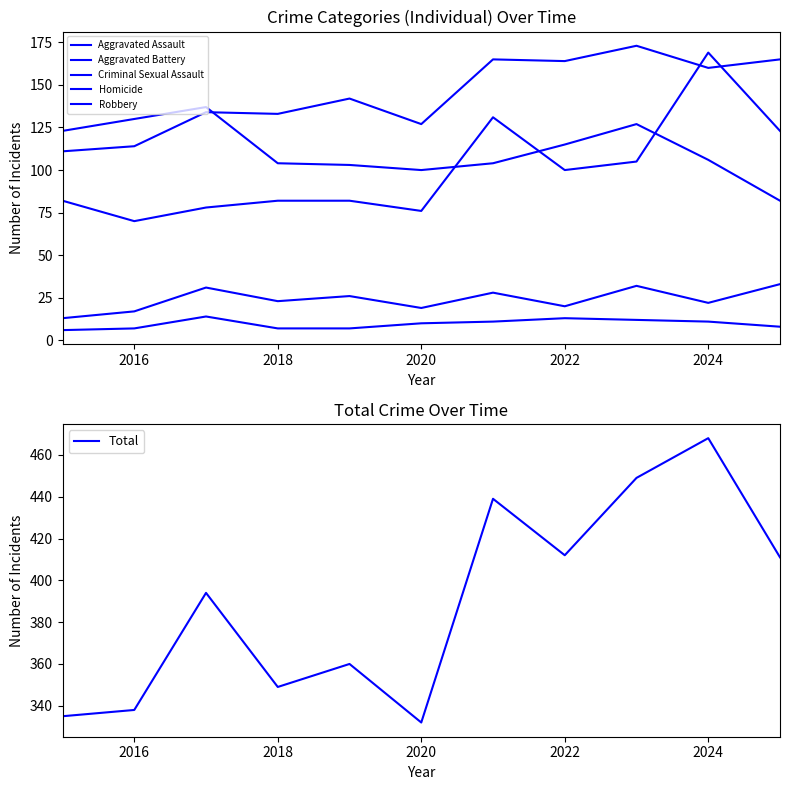

What is the difference between the maximum and minimum values in the Criminal Sexual Assault series?

20